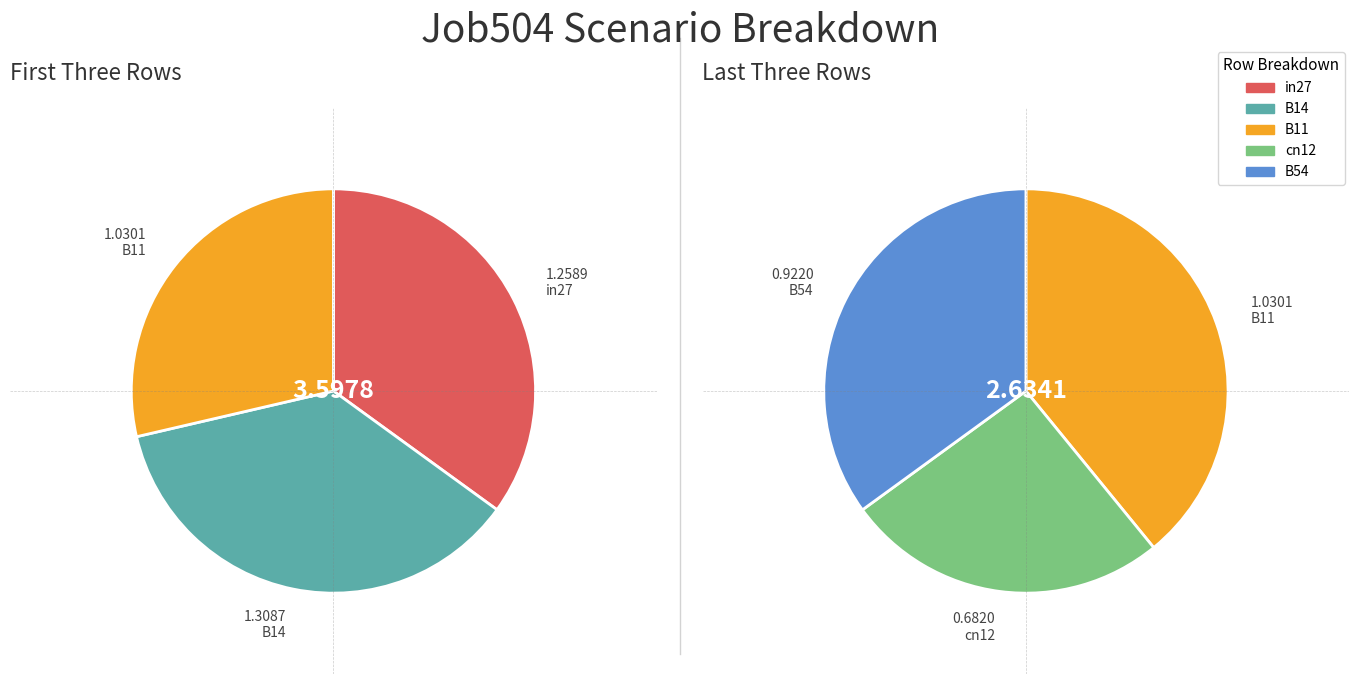

How many slices are in this pie chart?

5